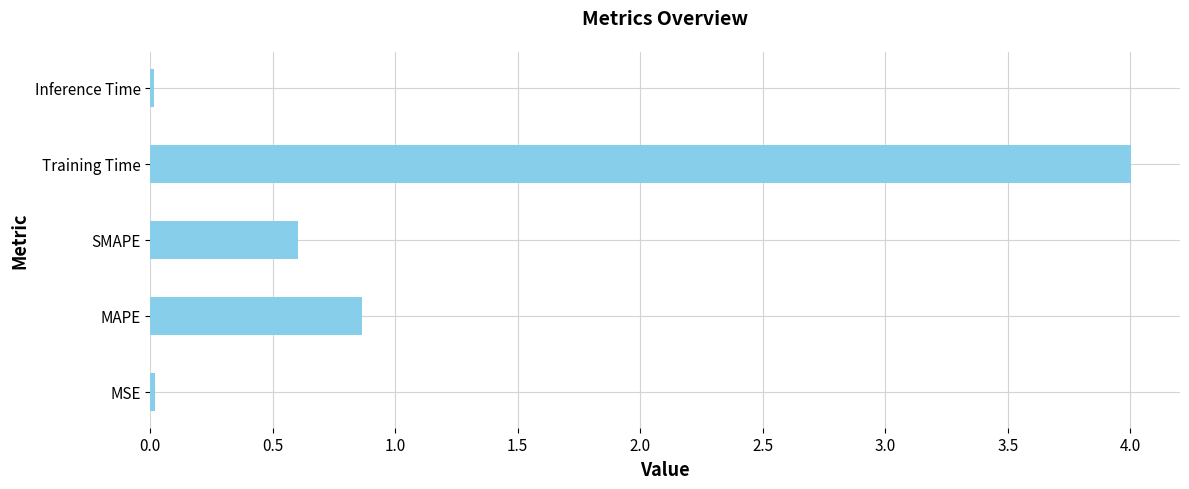

What is the maximum value shown in the chart?

4.0